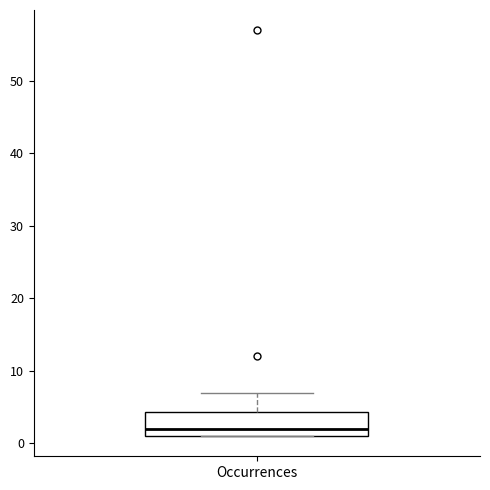

Where does the upper whisker of the box for Occurrences end on the y-axis? The values are not printed on the chart, so give them approximately, as read against the axis.

7